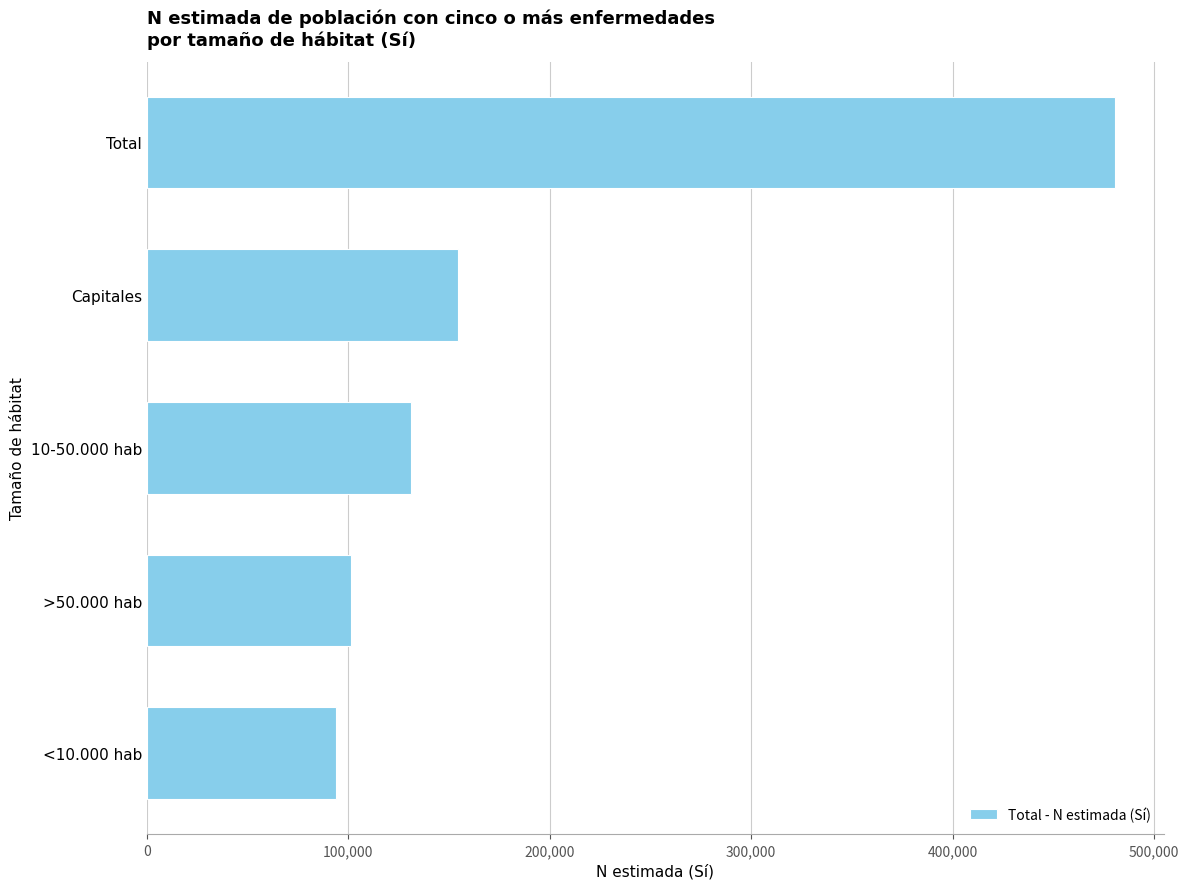

Is it true that the value at 10-50.000 hab is 68326?

False